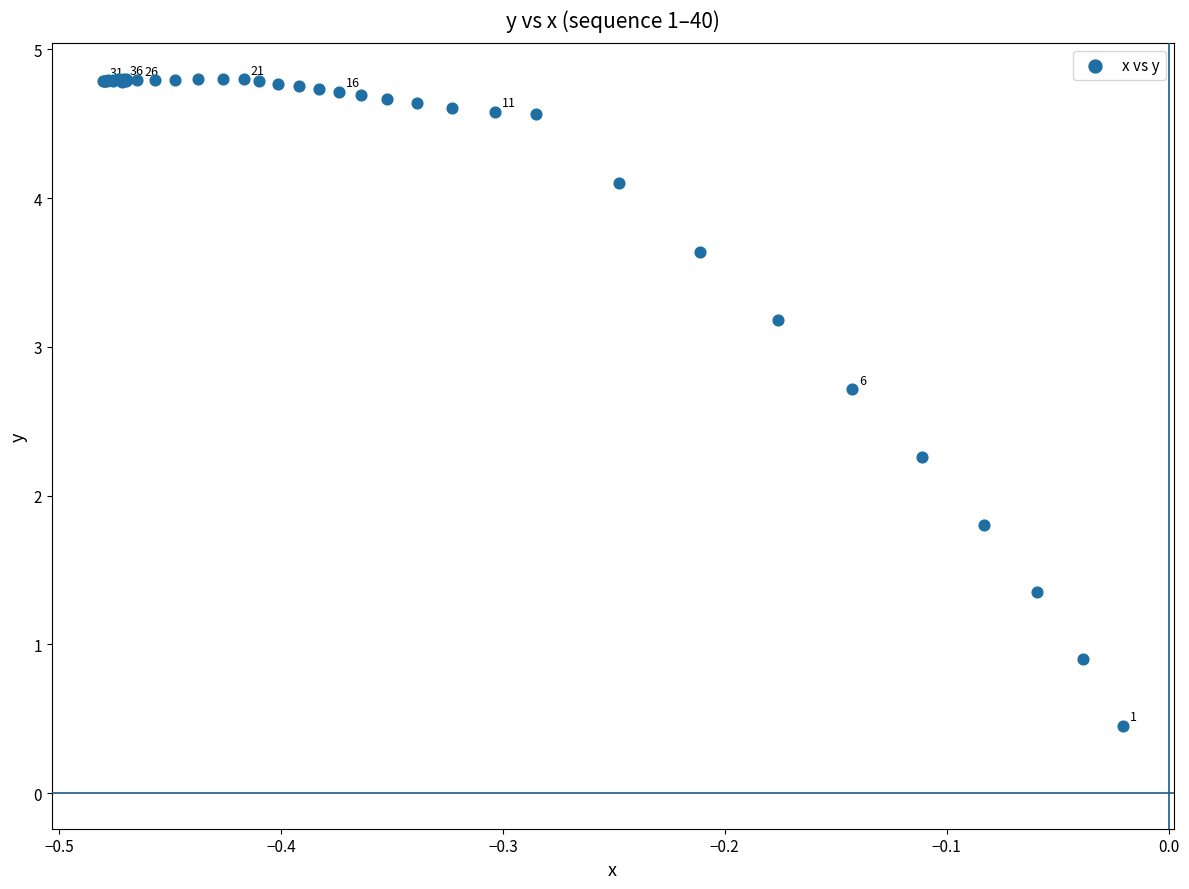

What Y value in the scatter plot is closest to 2?

1.8